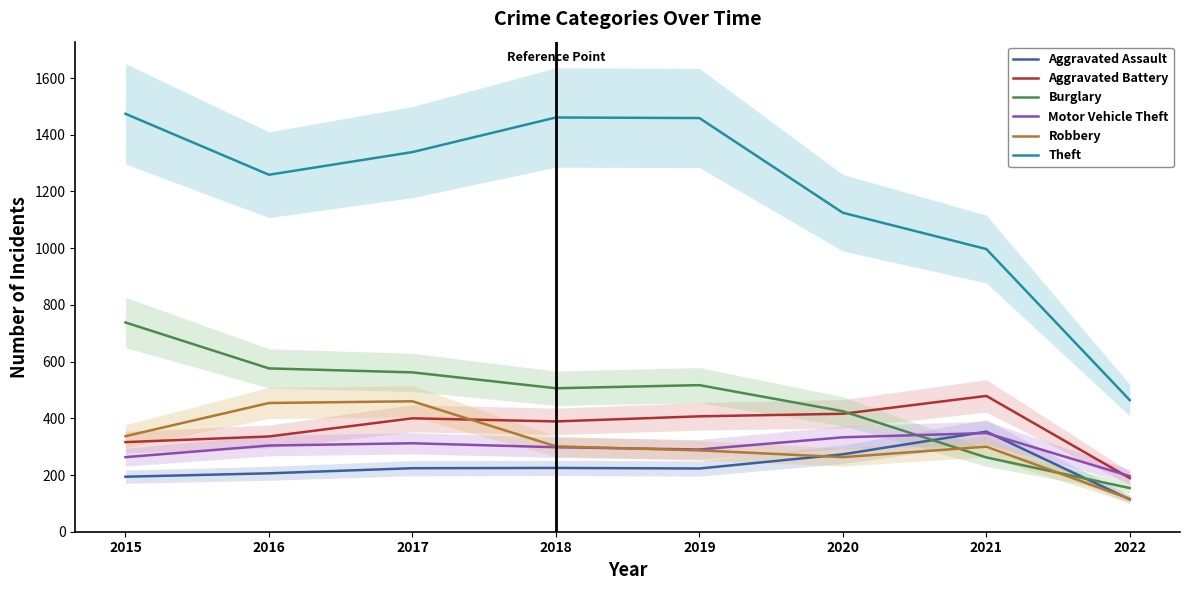

What is the smallest value displayed?

114